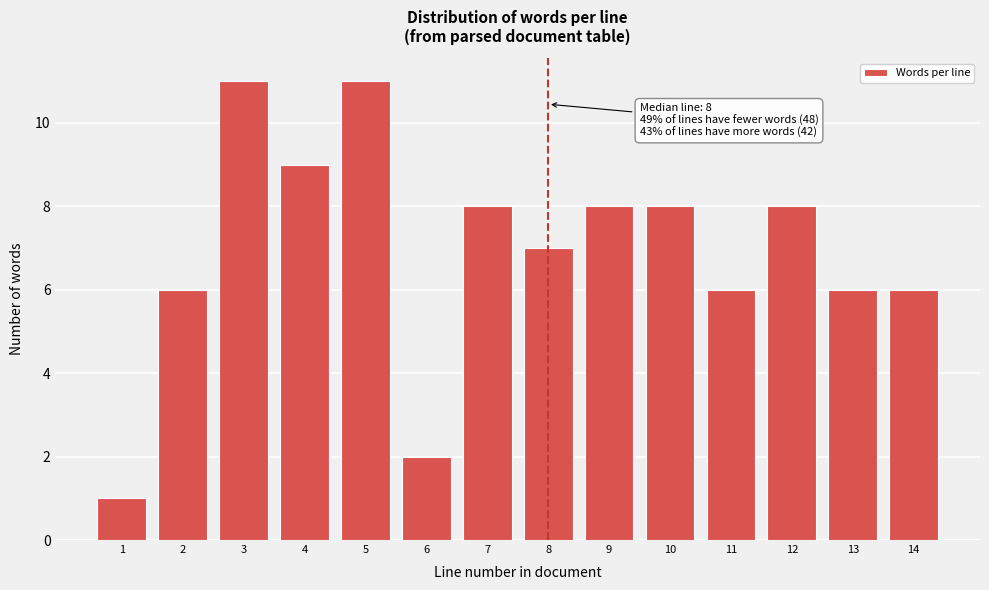

Reading left to right, what are all the values shown in this chart?

1	6	11	9	11	2	8	7	8	8	6	8	6	6